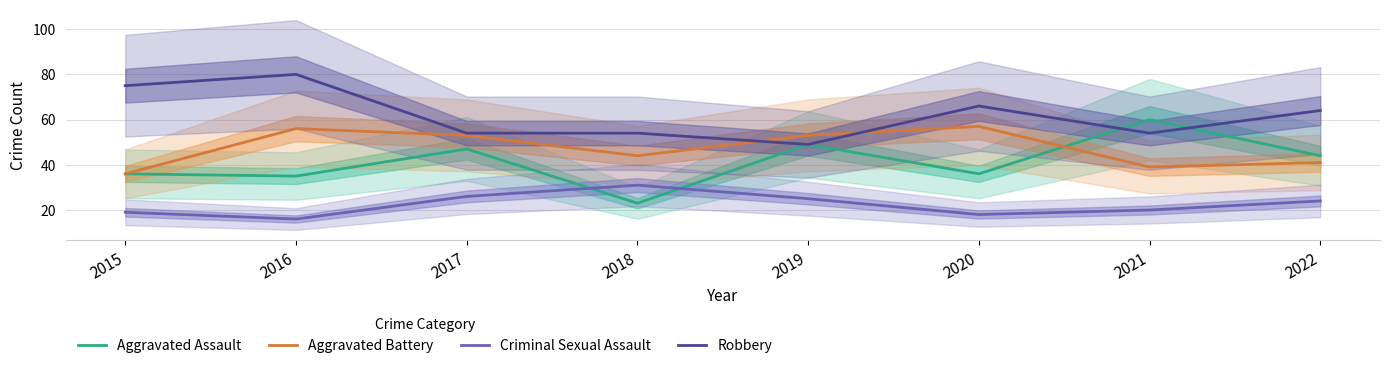

What is the sum of all Criminal Sexual Assault values?

179